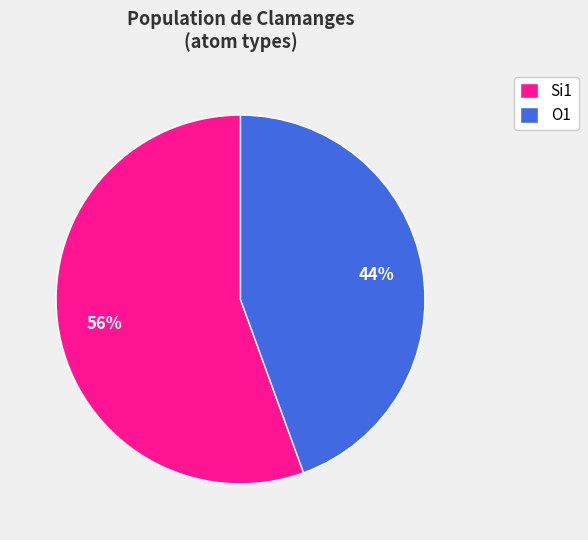

Is the sum of O1 and Si1 greater than half?

Yes